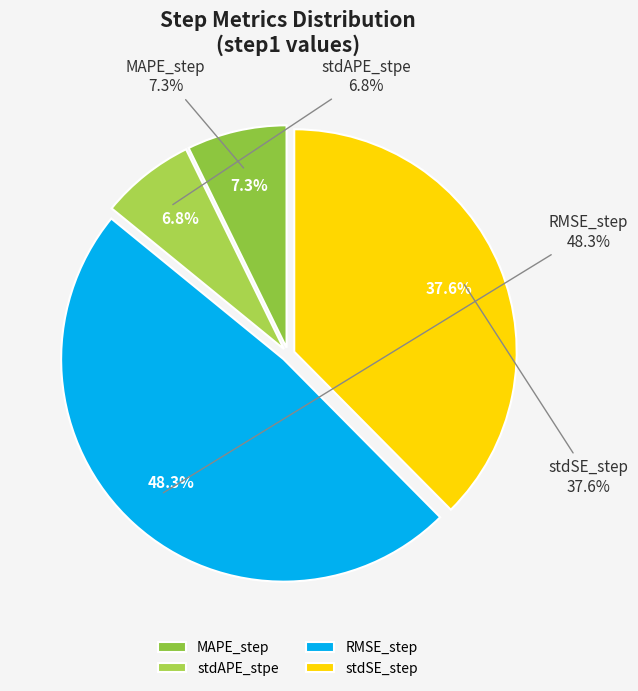

What is the largest slice in the pie chart?

RMSE_step